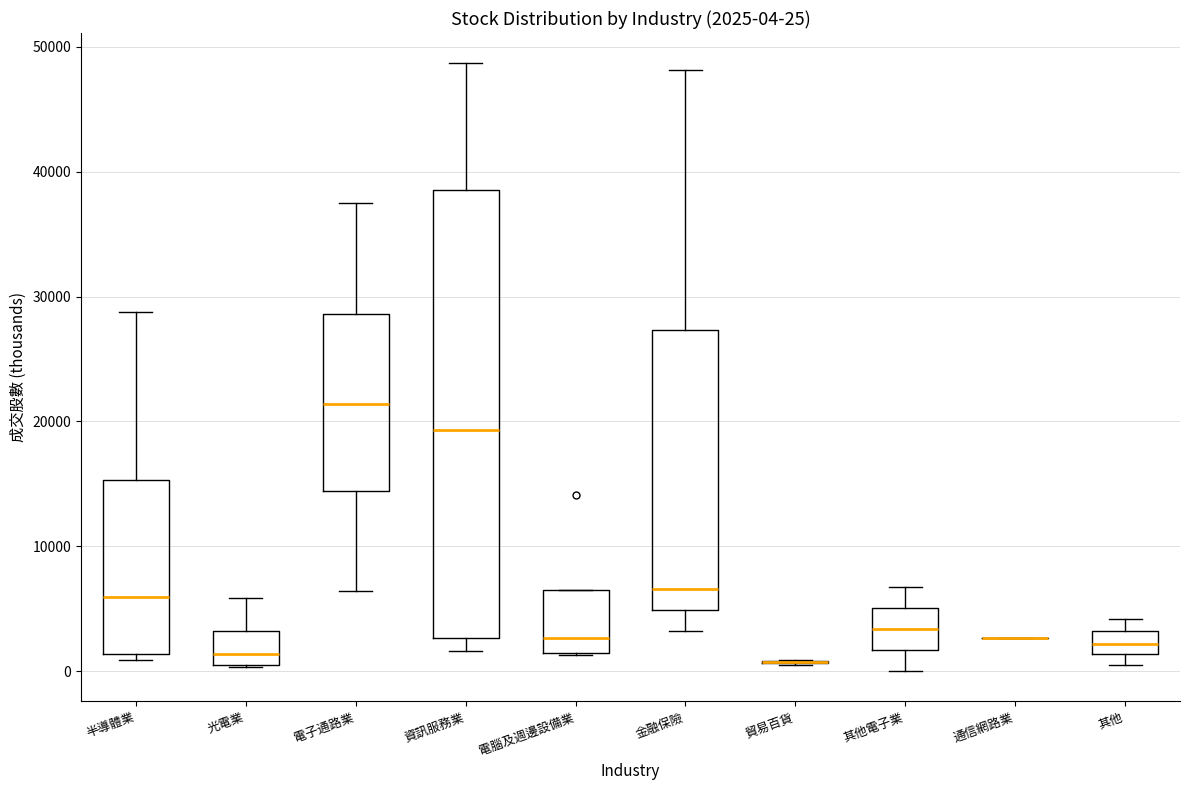

Which box is the tallest, from its lower edge to its upper edge?

資訊服務業